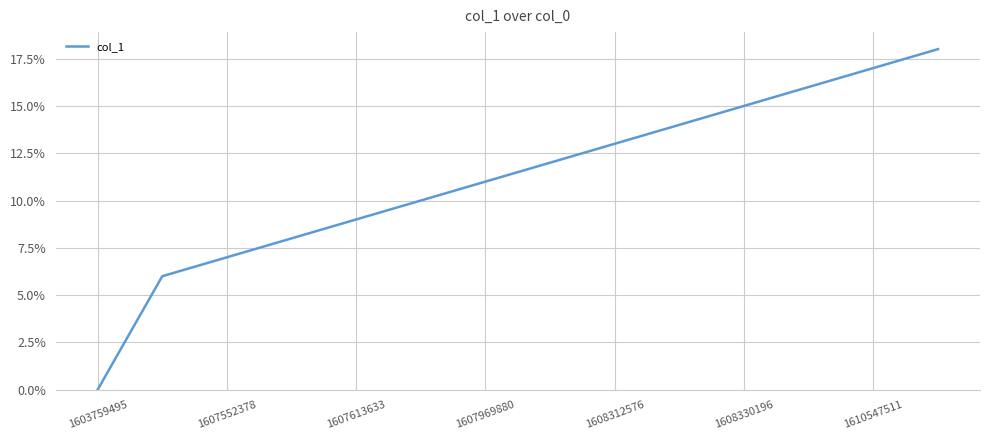

What is the greatest value displayed?

18